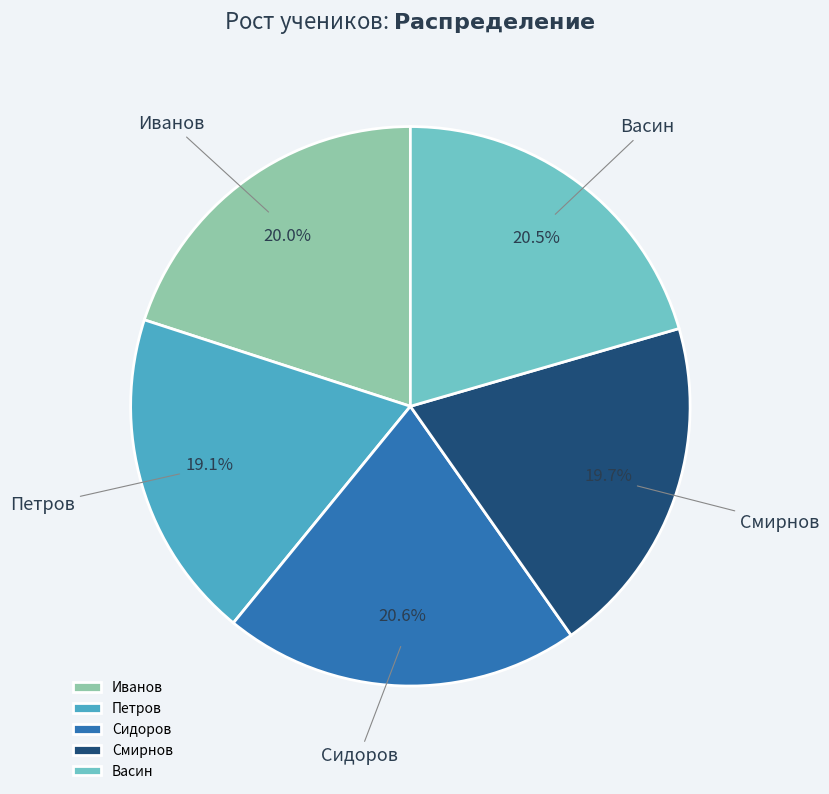

Does Васин represent more than half of the total?

No